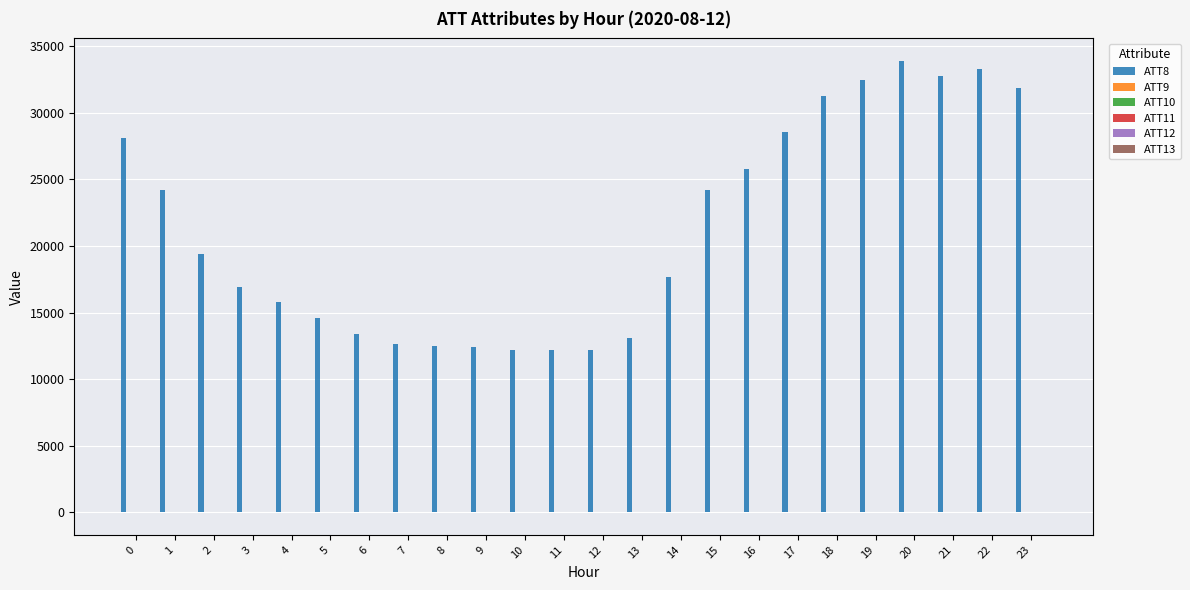

What is the maximum value shown in the chart?

33900.0